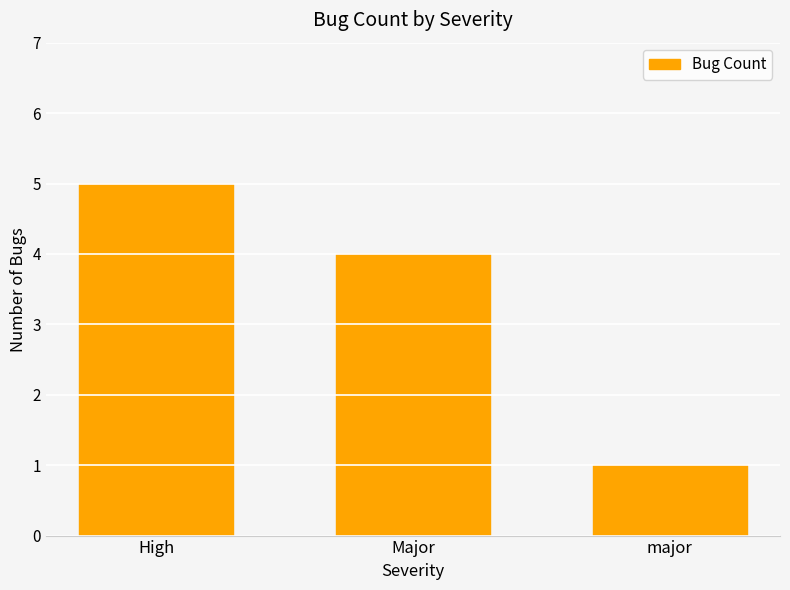

Reading left to right, transcribe all the data shown in this chart.

5	4	1